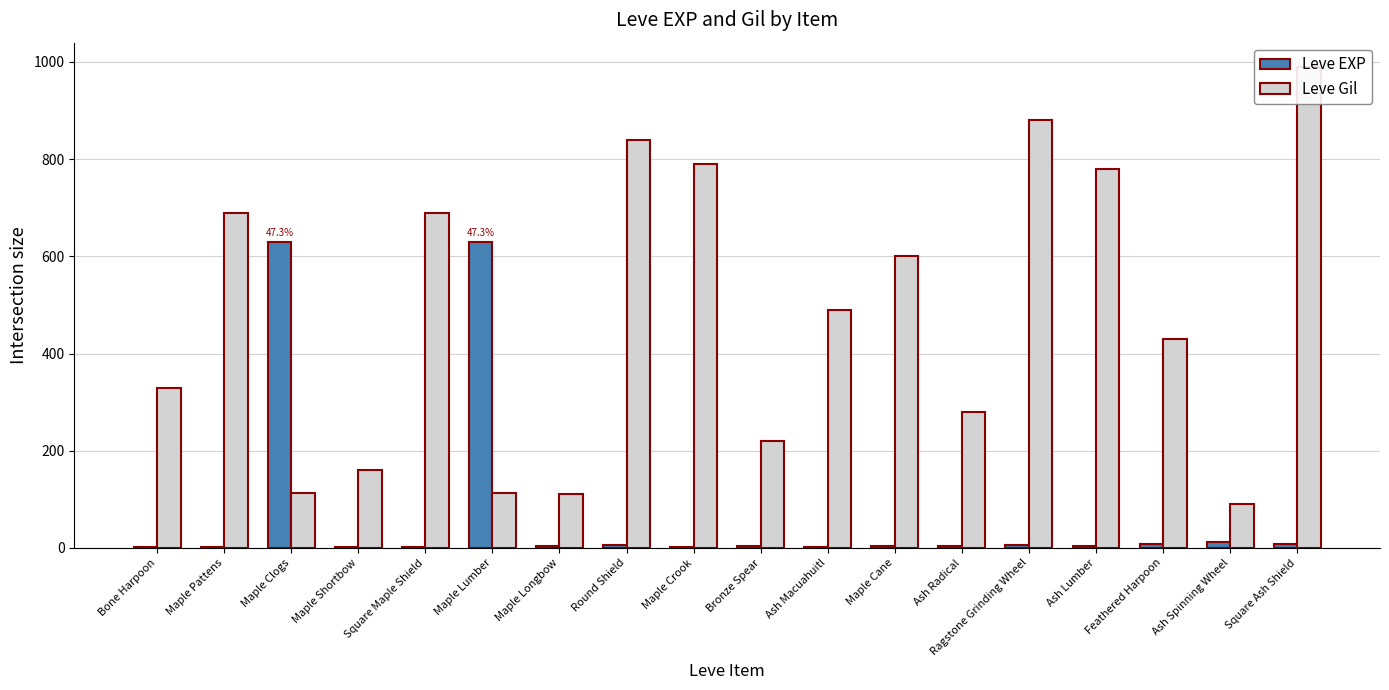

Is it true that Leve EXP equals 1 at Maple Crook?

False